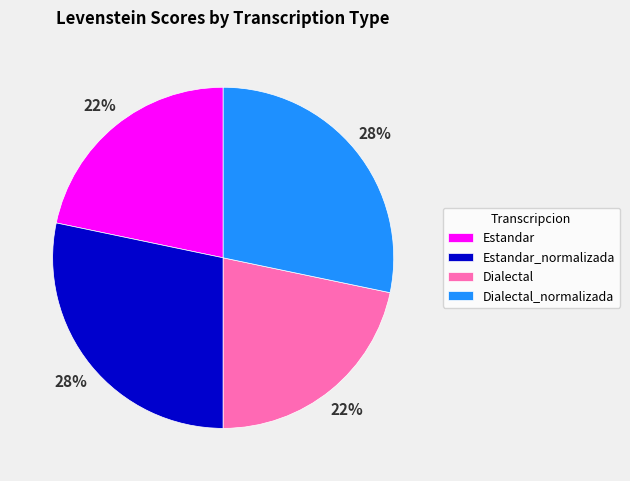

To the nearest percent, what is the average slice percentage?

25%